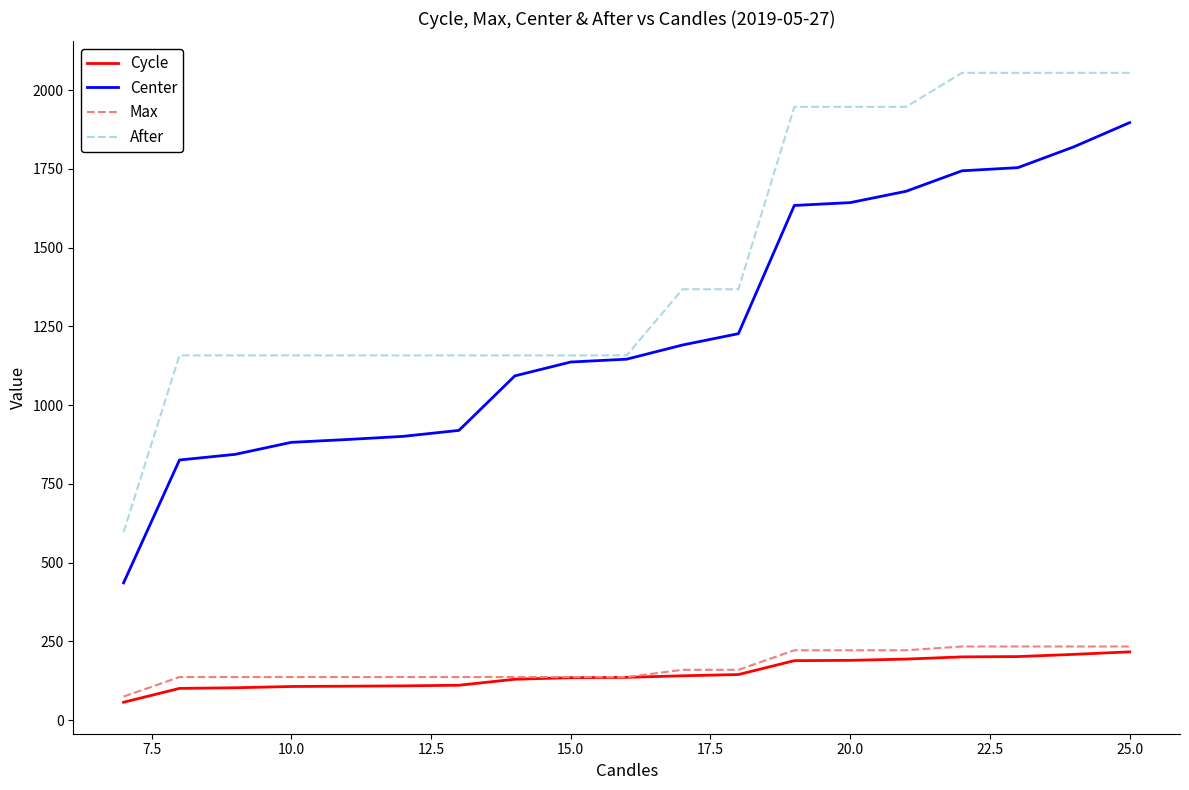

How many lines are shown in the chart?

4